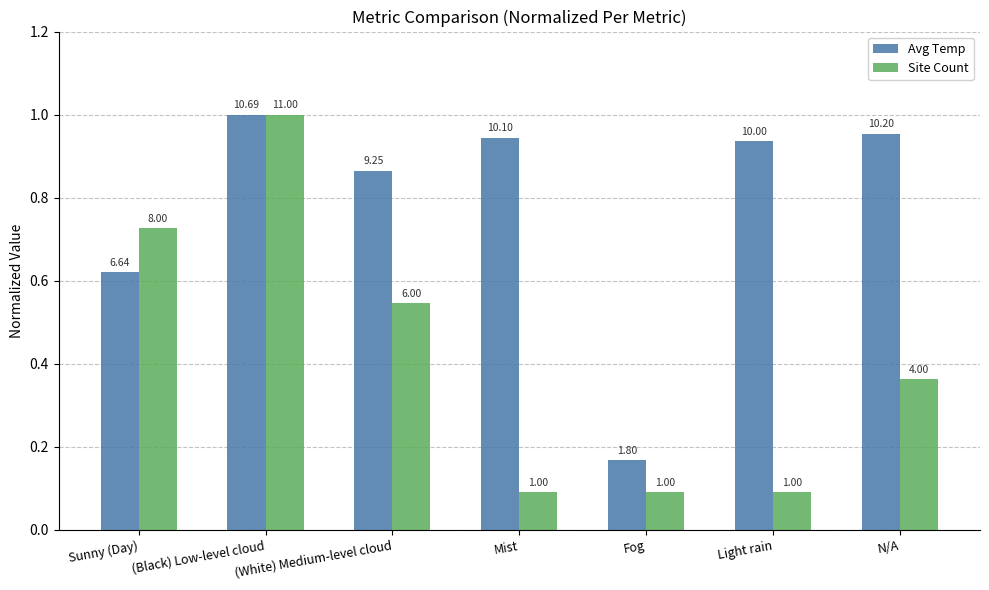

What is the difference between the maximum and minimum values in the Avg Temp series?

0.8